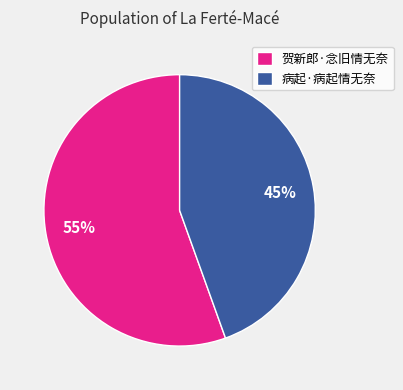

Does 病起·病起情无奈 account for over 50% of the chart?

No